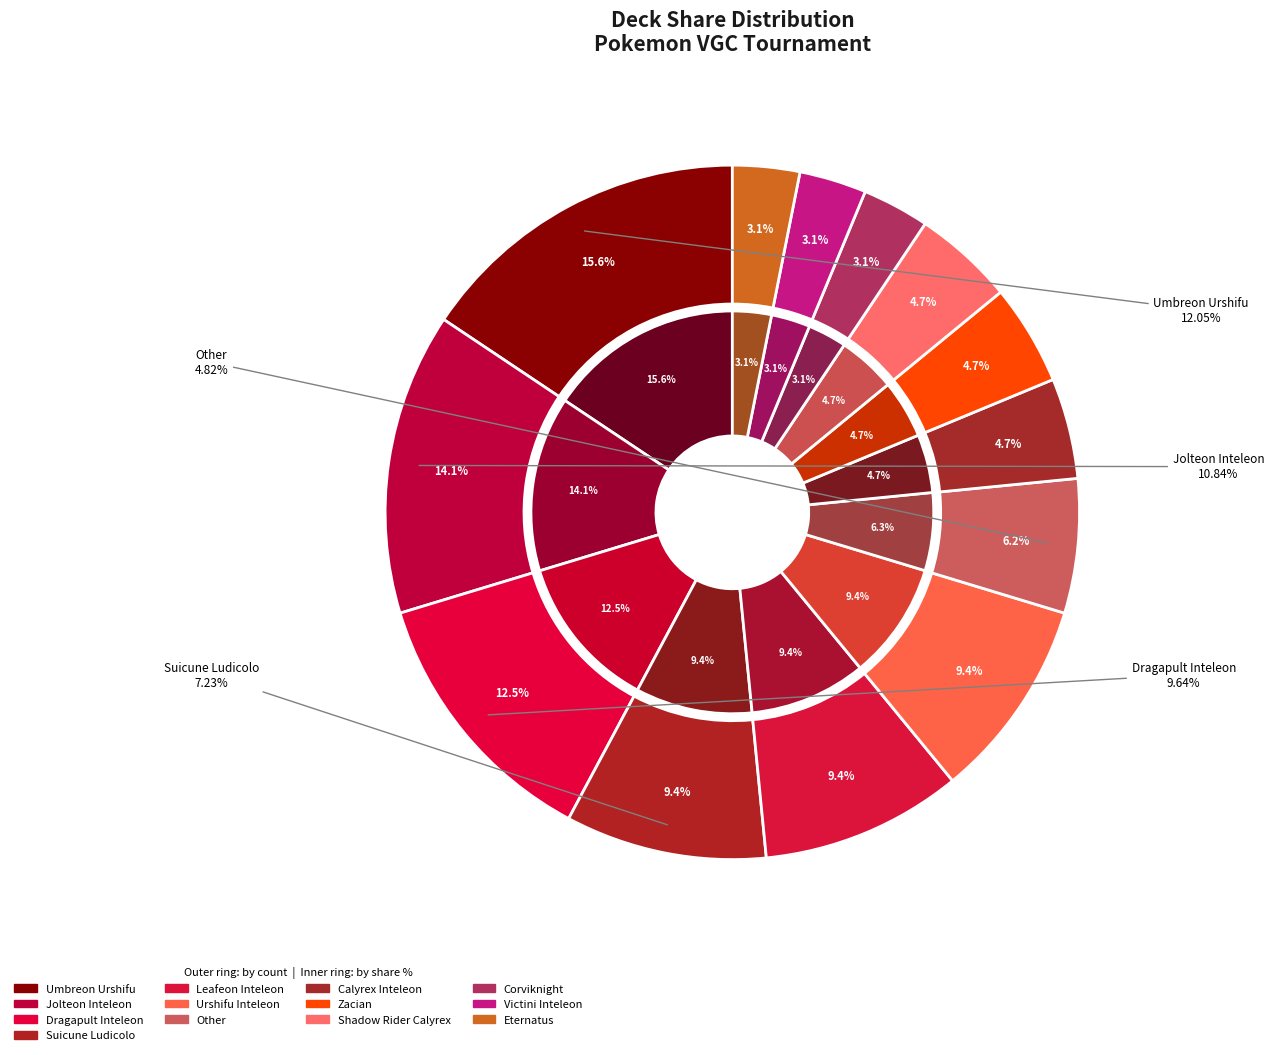

To the nearest percent, what portion does Zacian represent?

5%